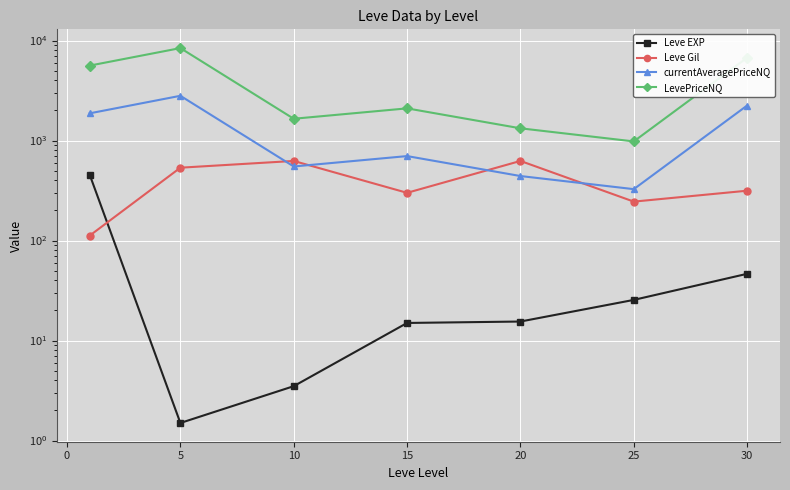

How many interior local valleys does the currentAveragePriceNQ series have?

2